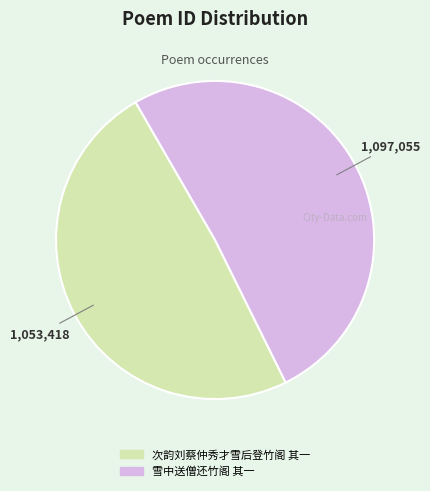

Combined, do 次韵刘蔡仲秀才雪后登竹阁 其一 and 雪中送僧还竹阁 其一 account for over 50%?

Yes